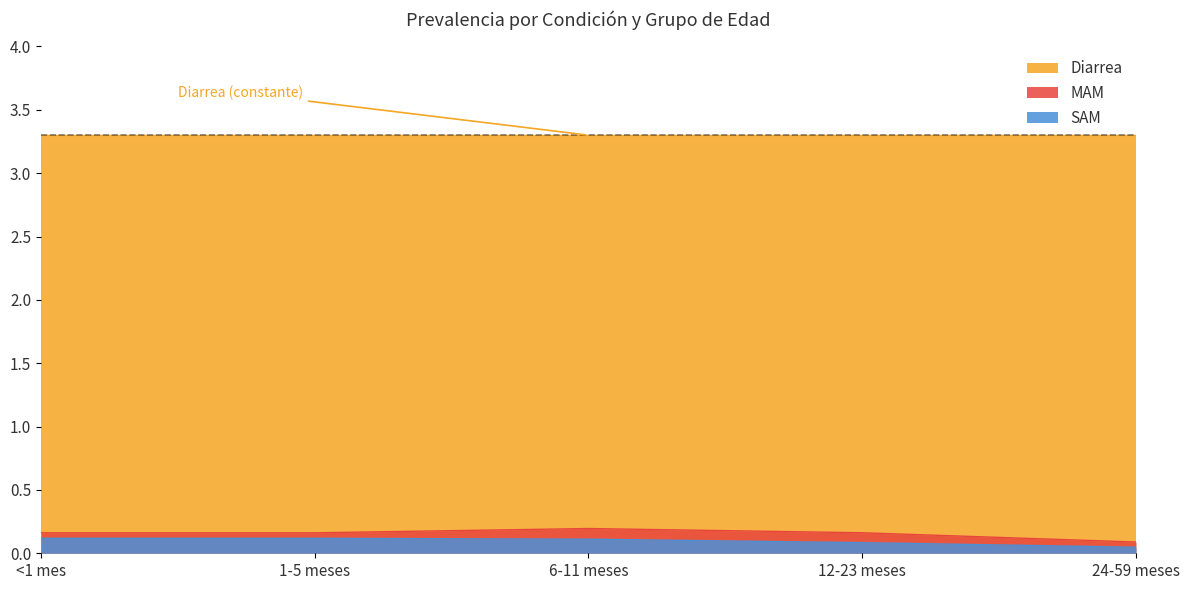

What is the difference between the maximum and minimum values in the SAM series?

0.1